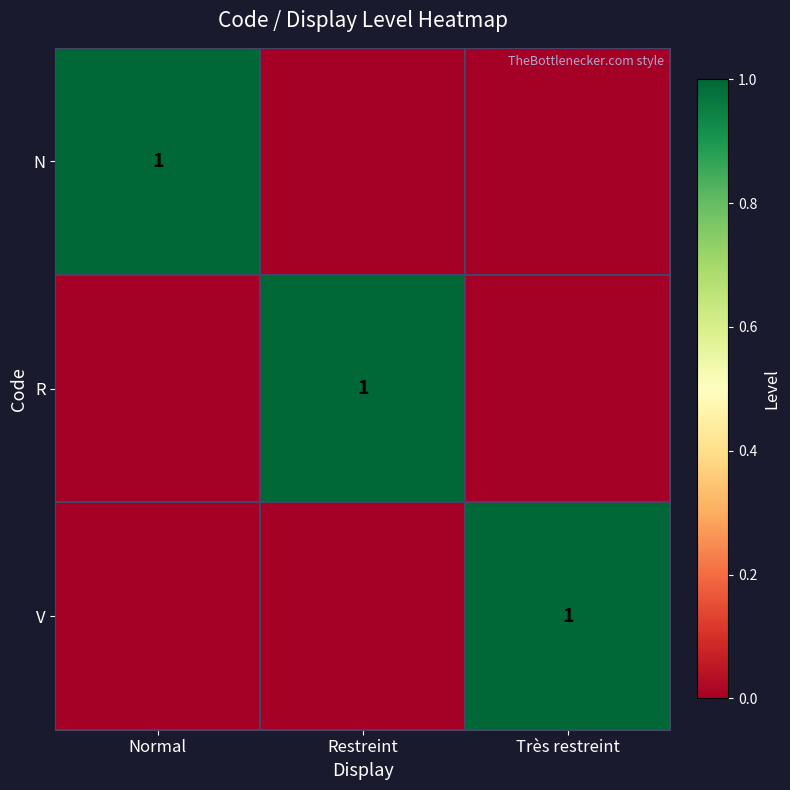

Is it true that R equals 0 at Restreint?

False